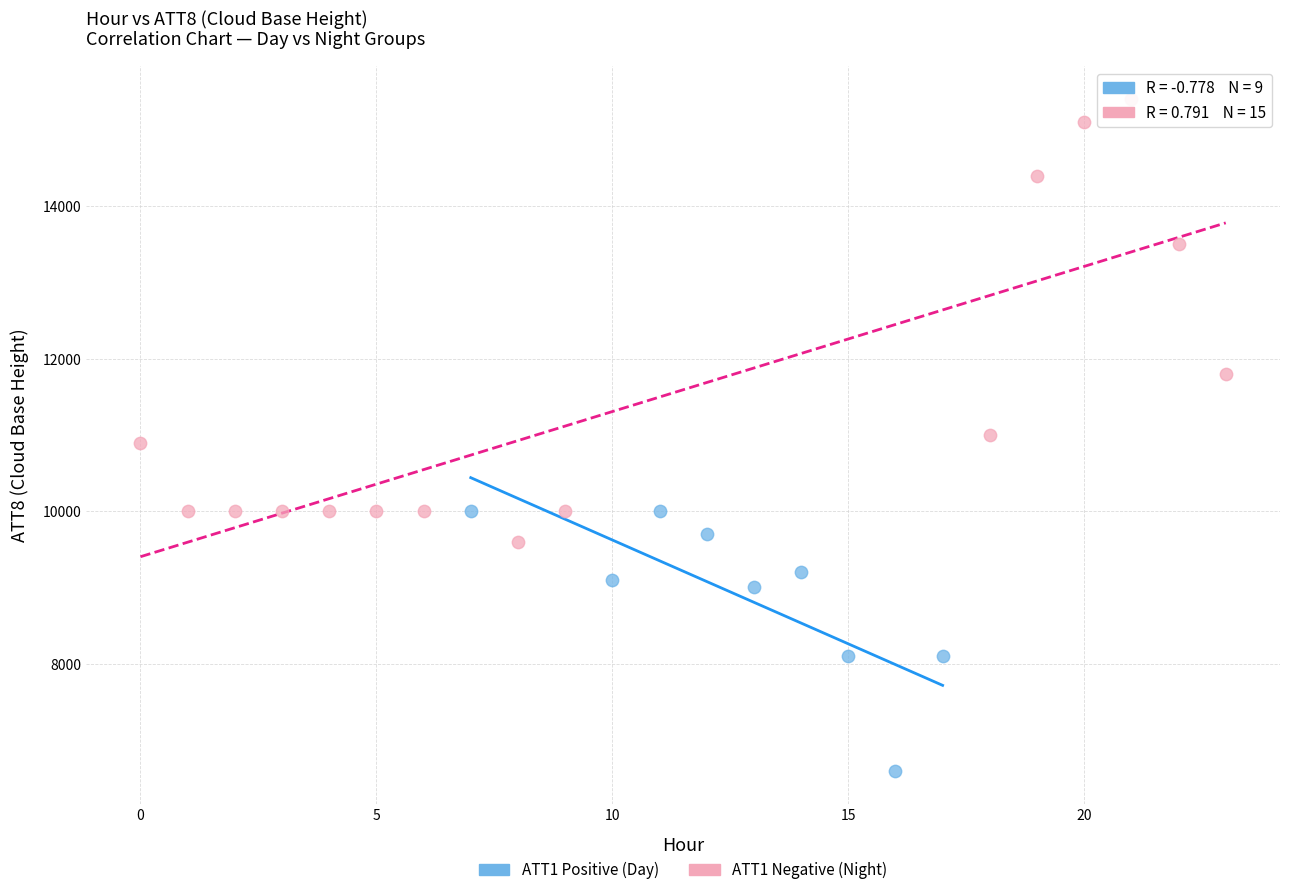

Which series reaches the minimum Y coordinate?

ATT1 Positive (Day)